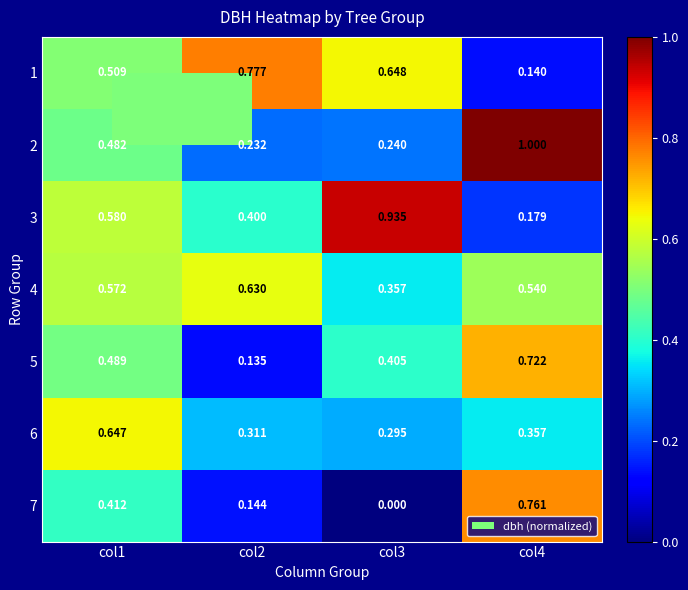

Is the value of 5 at col3 greater than the value of 2 at col4?

No